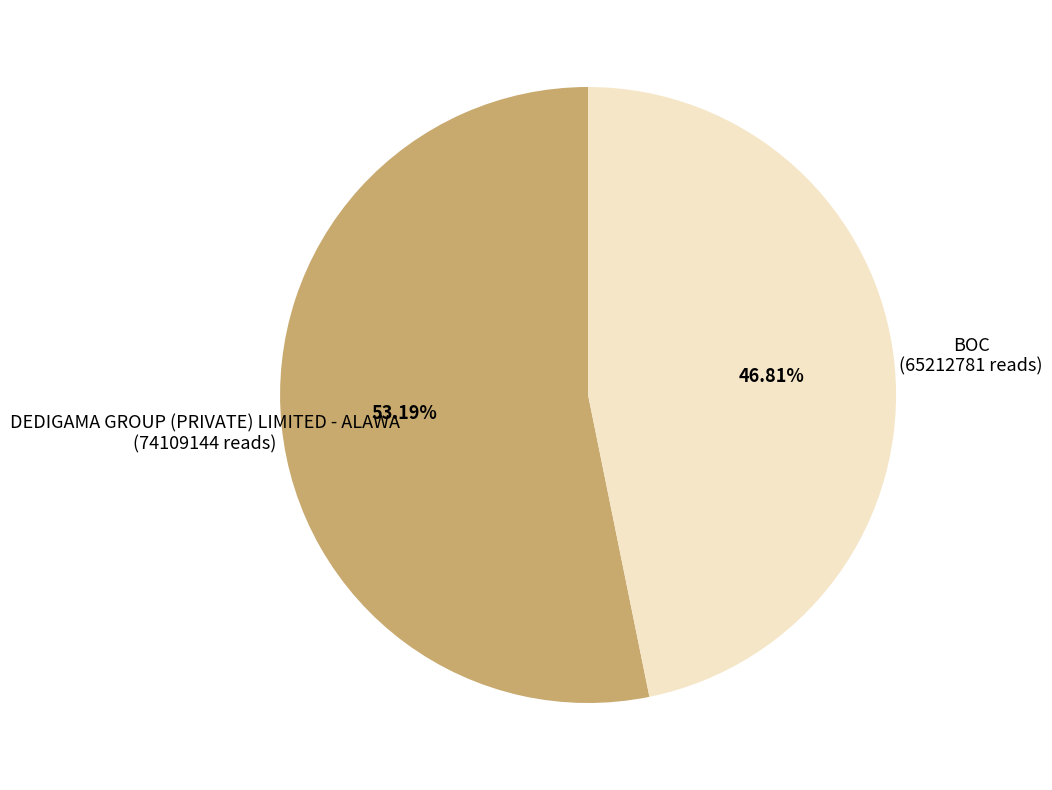

Which slice is the smallest?

BOC